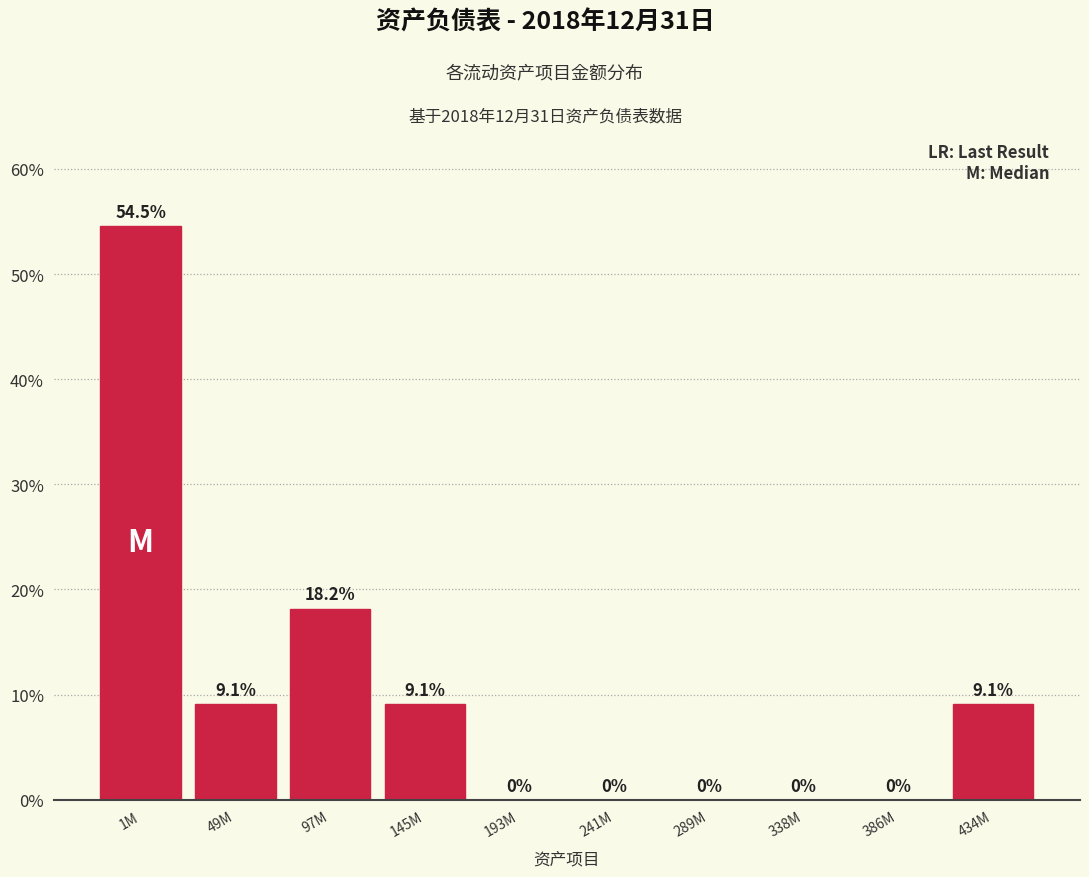

Reading right to left, what are all the values shown in this chart?

434M=9.1	386M=0.0	338M=0.0	289M=0.0	241M=0.0	193M=0.0	145M=9.1	97M=18.2	49M=9.1	1M=54.5